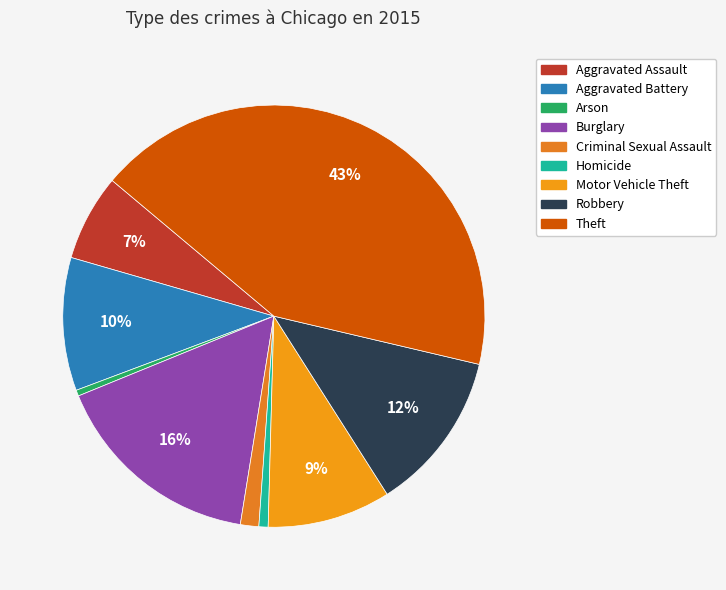

To the nearest percent, what is the average slice percentage?

11%